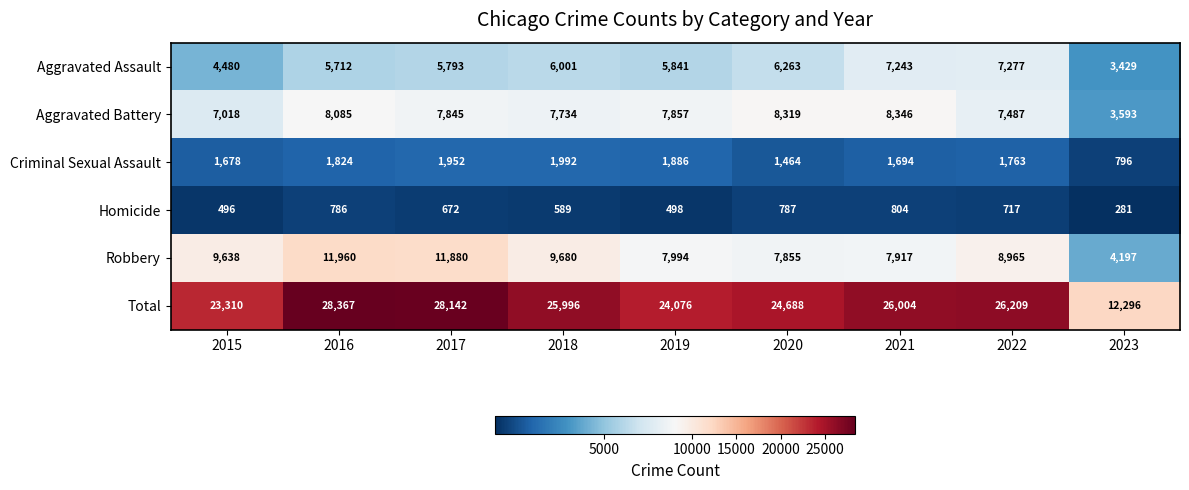

True or false: Aggravated Battery has a value of 8085 at 2016.

True